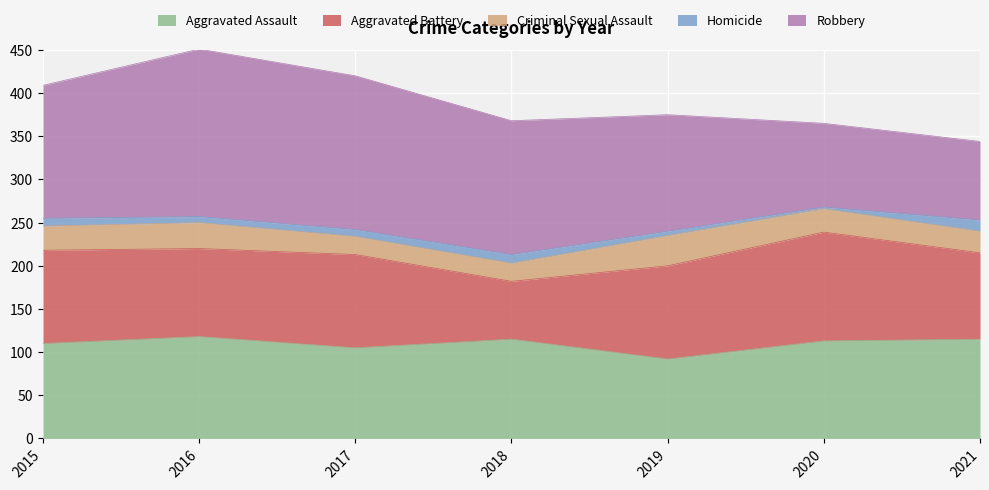

Rank the categories by Aggravated Battery value from highest to lowest.

2020, 2015, 2017, 2019, 2016, 2021, 2018